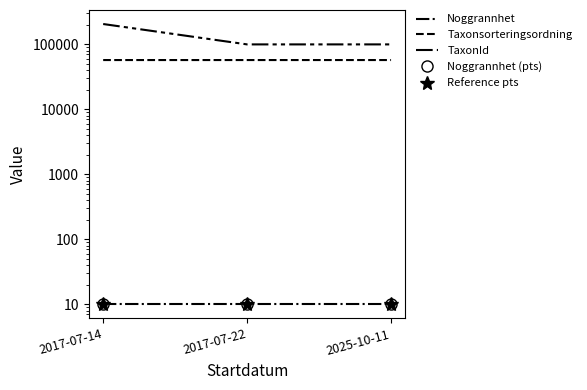

How many lines are shown in the chart?

5